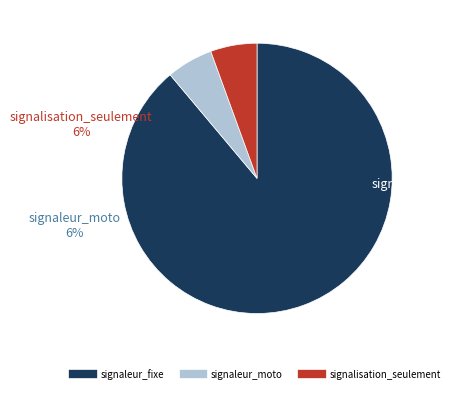

Is it true that signalisation_seulement is 6% of the pie?

True